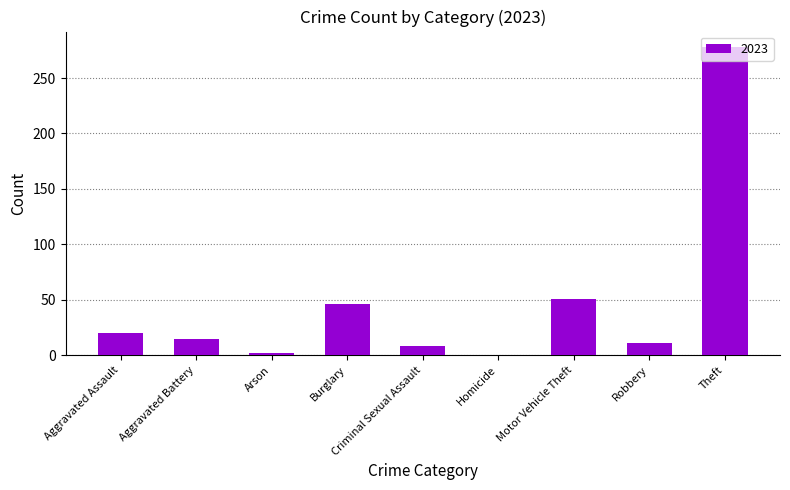

Which has a higher value, Criminal Sexual Assault or Aggravated Assault?

Aggravated Assault